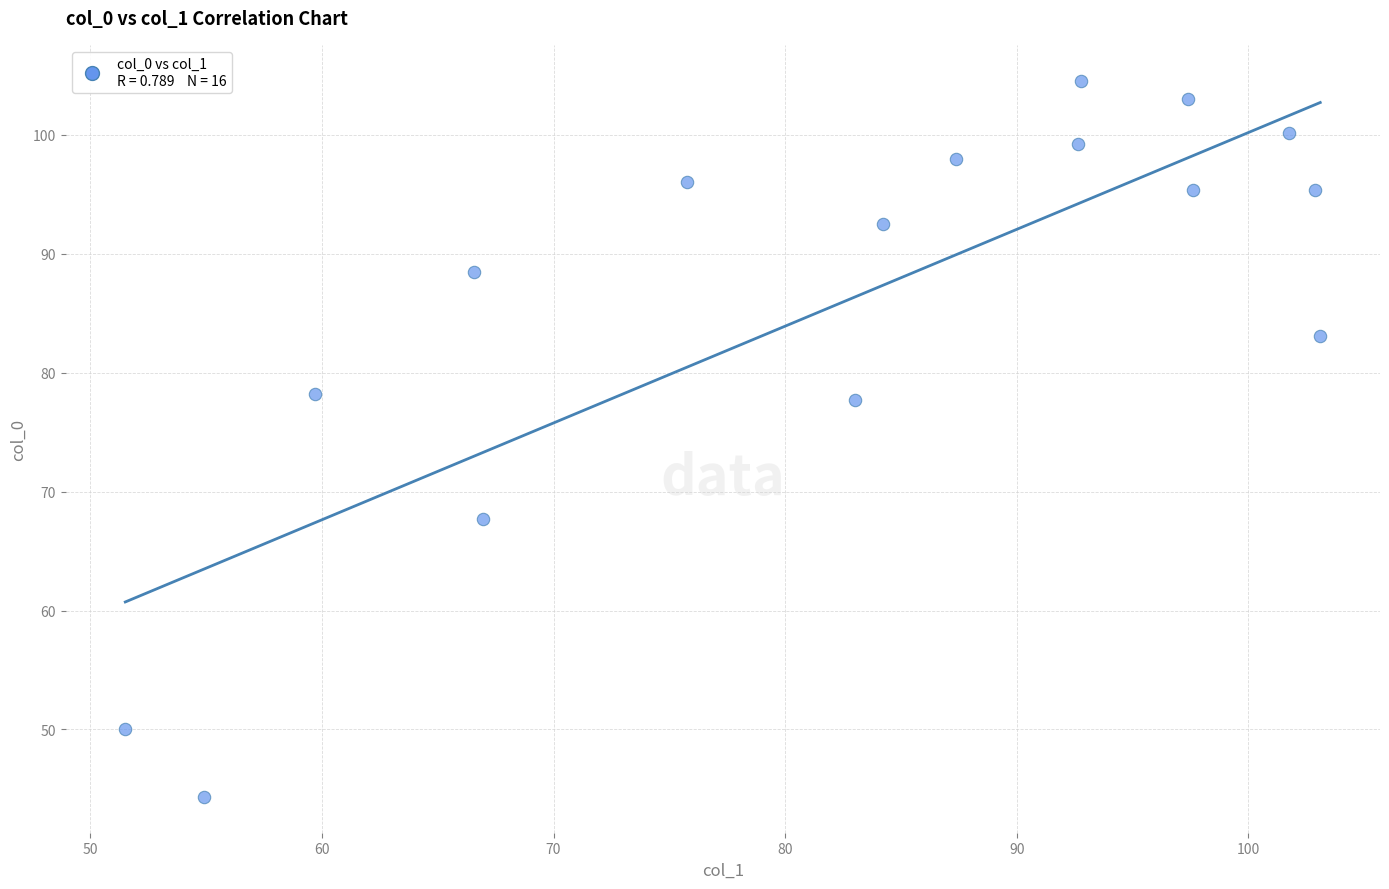

What is the range of X values (max minus min)?

51.6